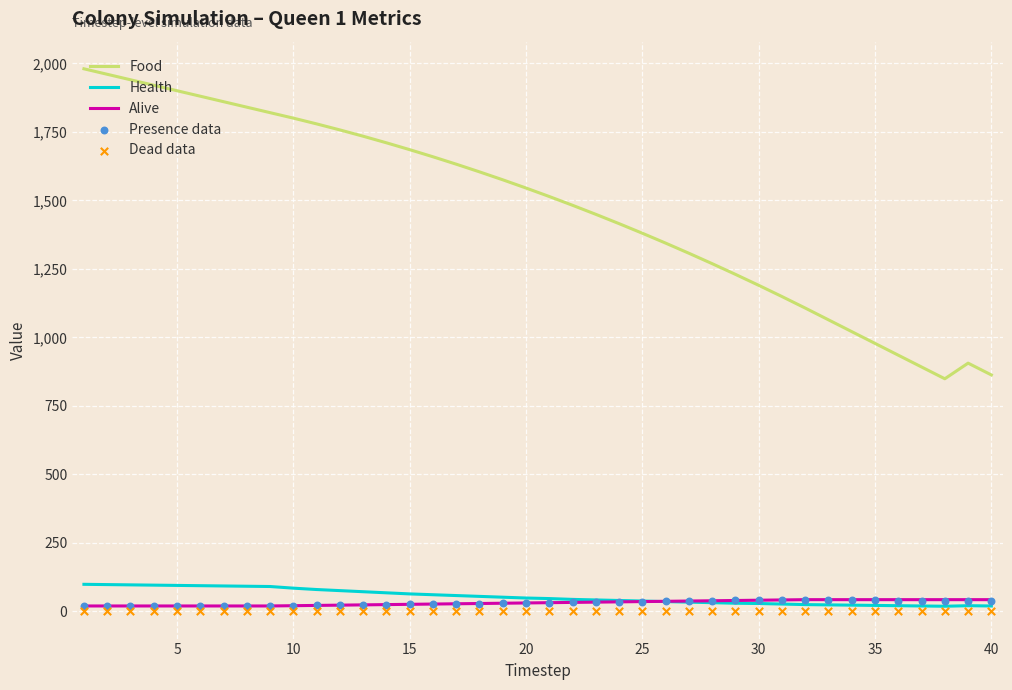

At how many categories does at least one series exceed 251?

40